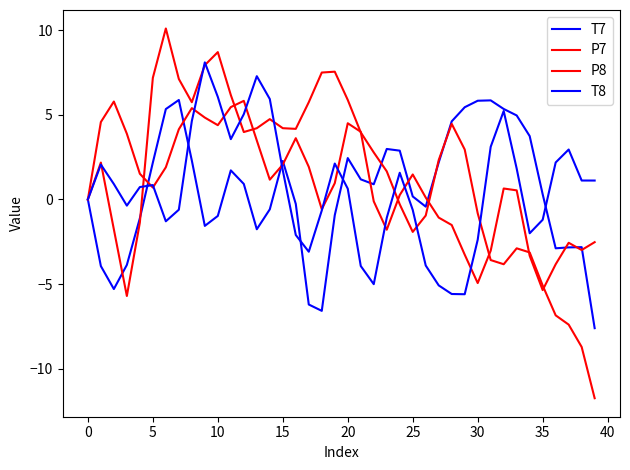

Reading right to left, transcribe all the data shown in this chart.

T7: -7.6	-2.8	-2.8	-2.9	0.3	3.7	5.0	5.3	5.9	5.8	5.5	4.6	2.2	-0.4	0.2	2.9	3.0	0.9	1.2	2.4	-0.9	-6.6	-6.2	-0.3	2.3	-0.6	-1.8	0.9	1.7	-1.0	-1.6	2.3	5.9	5.3	2.2	-1.1	-3.9	-5.3	-3.9	0.0
P7: -11.7	-8.7	-7.4	-6.8	-5.1	-3.1	-2.9	-3.8	-3.6	-0.8	3.0	4.5	2.3	-0.9	-1.9	-0.3	1.7	2.8	4.0	5.9	7.6	7.5	5.7	4.2	4.2	4.7	4.2	4.0	6.2	8.7	7.9	5.7	7.1	10.1	7.2	-1.4	-5.7	-1.8	2.2	-0.0
P8: -2.5	-3.0	-2.6	-3.8	-5.4	-3.3	0.5	0.6	-3.0	-4.9	-3.3	-1.5	-1.1	0.1	1.5	0.3	-1.8	-0.1	4.0	4.5	1.0	-0.6	1.9	3.6	2.1	1.2	3.5	5.8	5.5	4.4	4.8	5.4	4.1	1.9	0.7	1.5	3.9	5.8	4.6	-0.0
T8: 1.1	1.1	3.0	2.2	-1.2	-2.0	1.8	5.2	3.1	-2.4	-5.6	-5.6	-5.1	-3.9	-0.6	1.6	-1.1	-5.0	-3.9	0.6	2.1	-0.7	-3.1	-2.1	1.7	5.9	7.3	5.0	3.6	6.1	8.1	4.6	-0.6	-1.3	0.9	0.7	-0.4	0.9	2.1	0.0